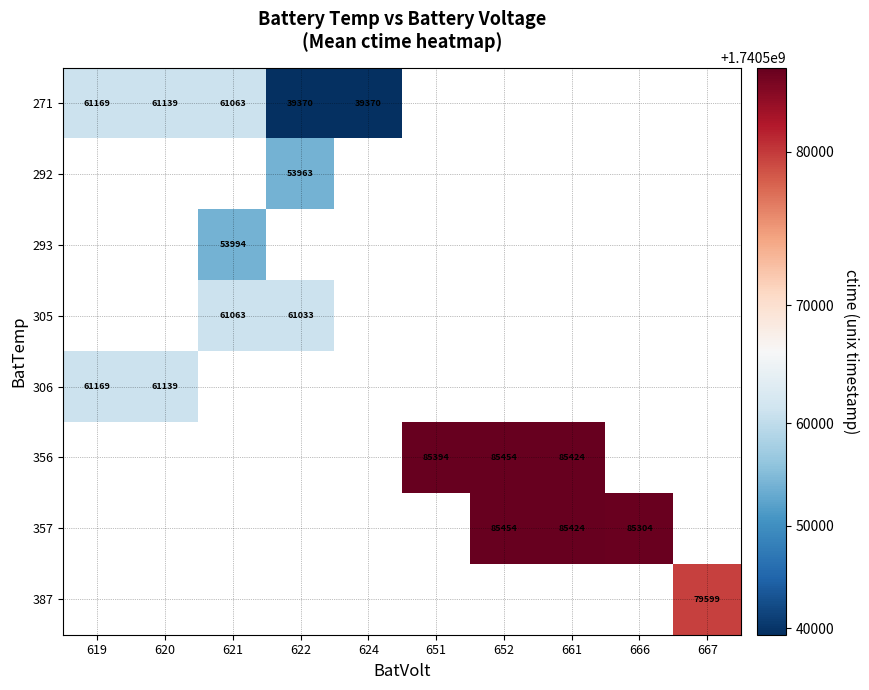

At how many categories does at least one series exceed 1740566779?

5